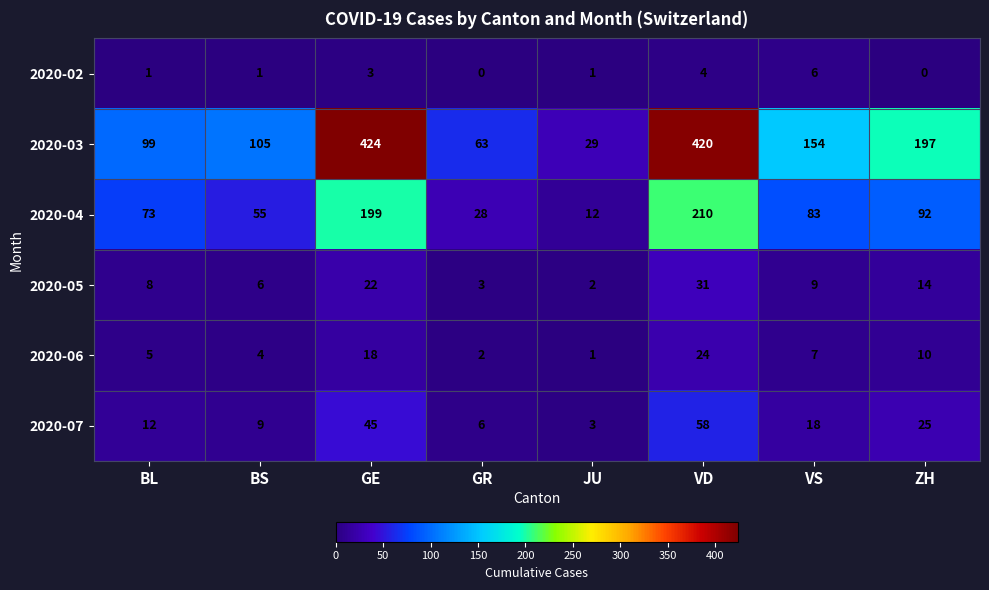

Which series has the largest total across all categories?

2020-03